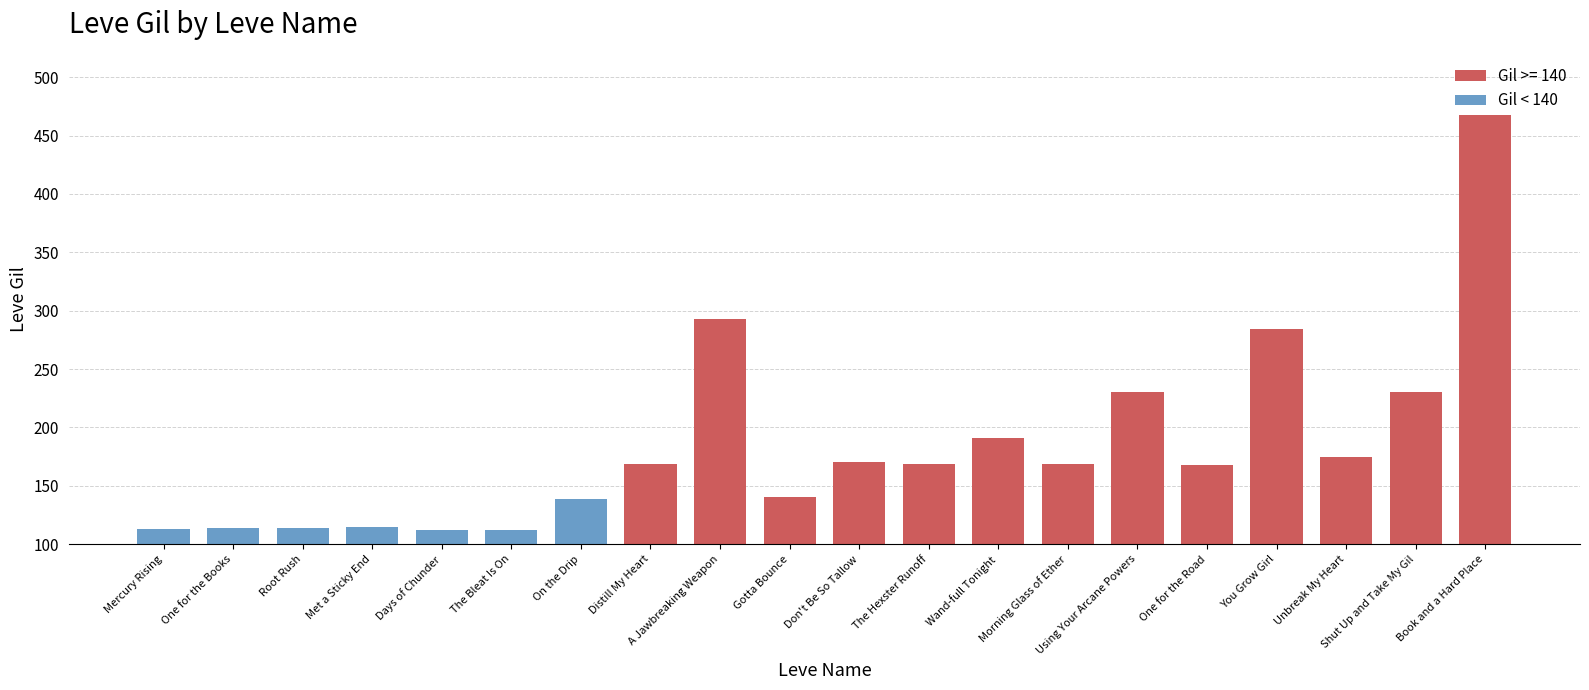

What is the average value?

184